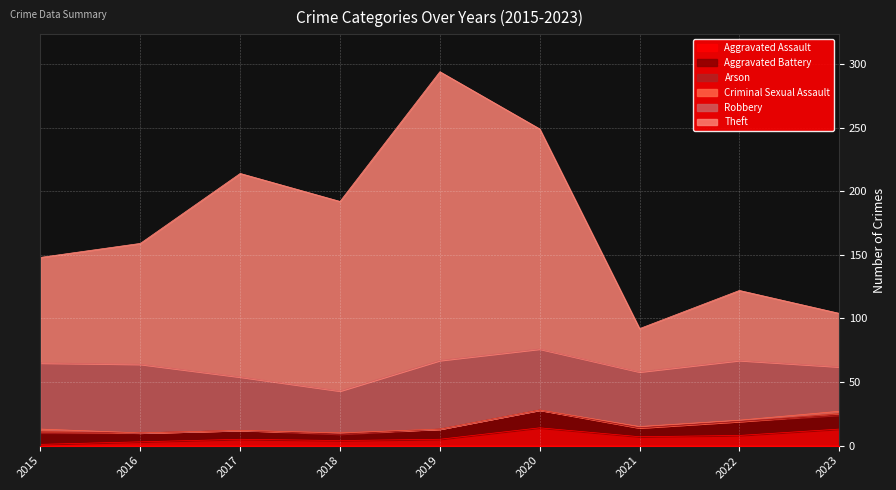

How many interior local valleys does the Aggravated Battery series have?

2